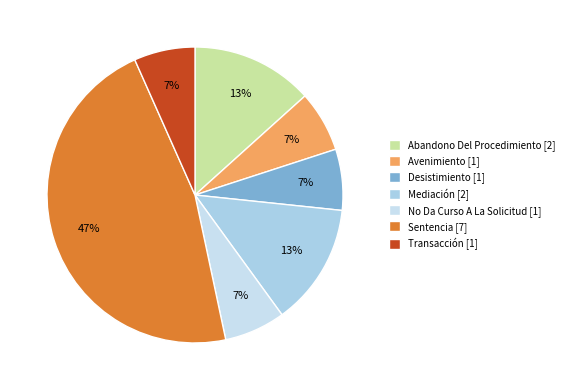

Combined, do Mediación and Sentencia account for over 50%?

Yes